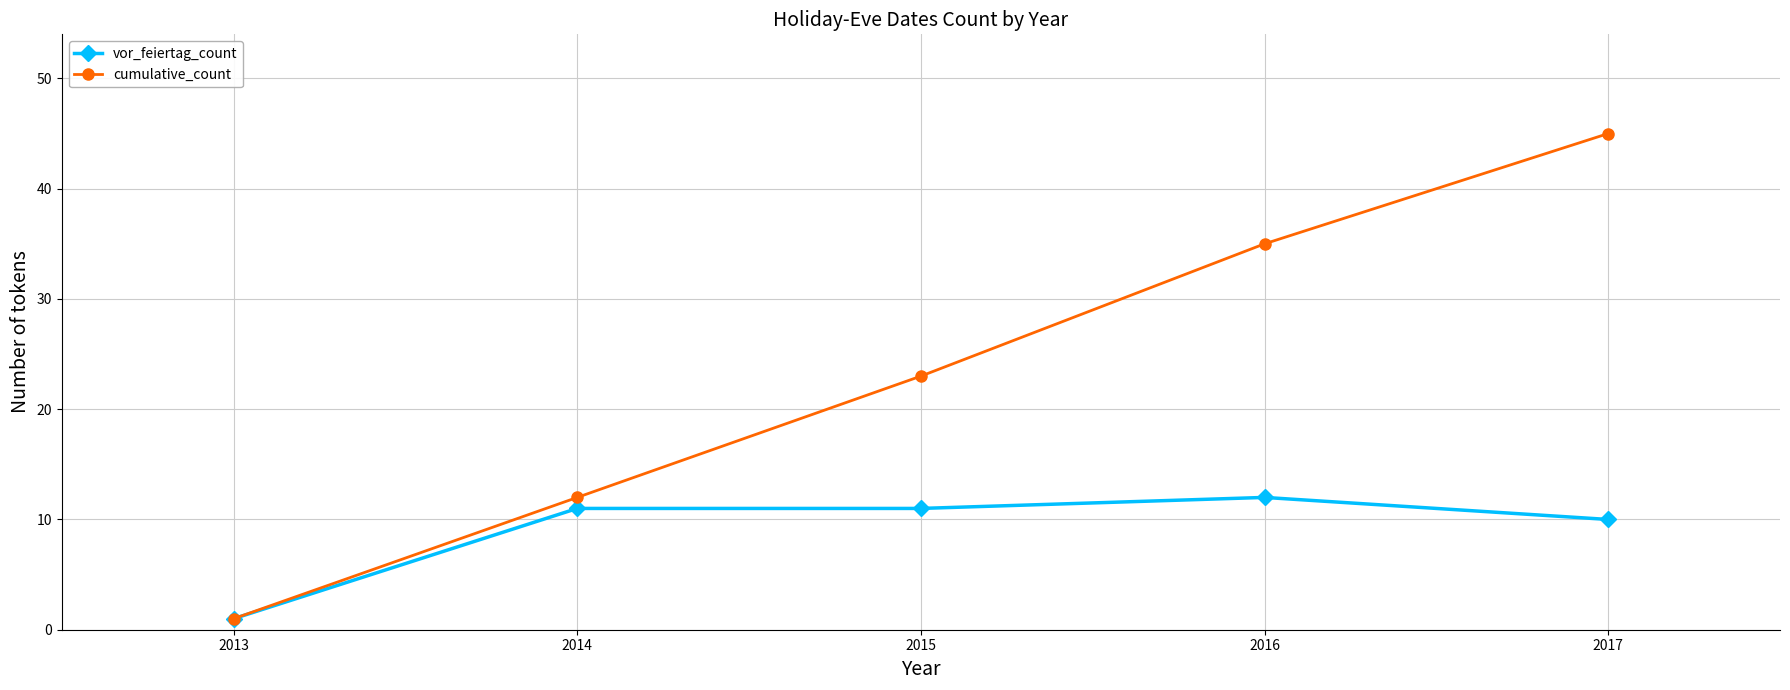

At 2014, list the series in order from smallest to largest.

vor_feiertag_count, cumulative_count